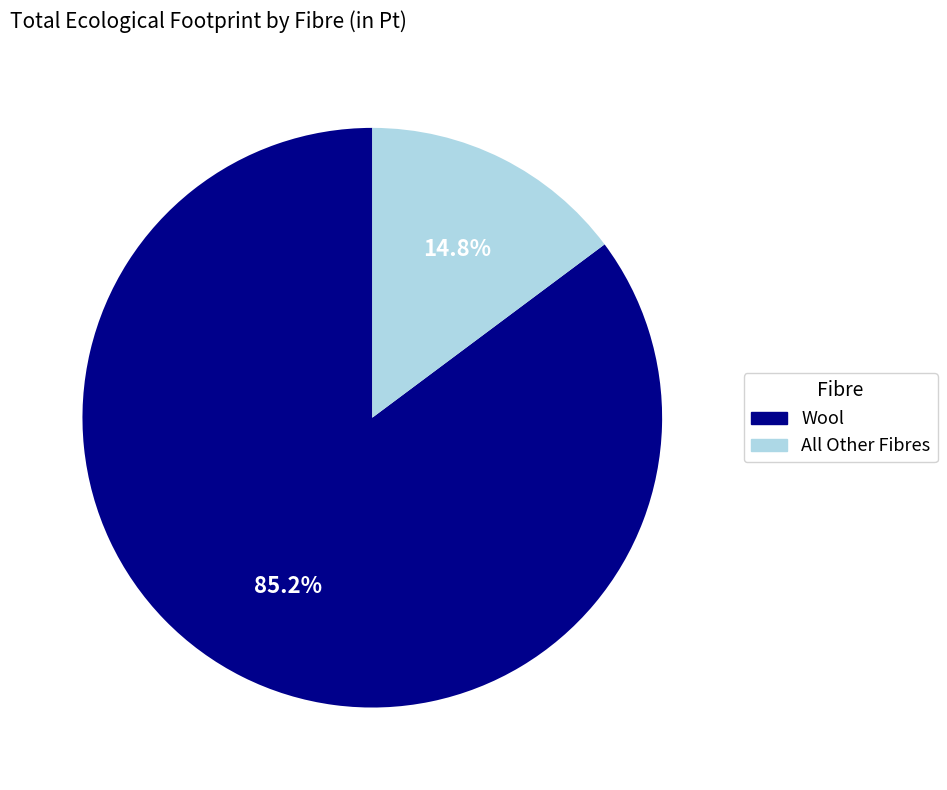

To the nearest percent, what is the difference between the largest and smallest slice percentages?

70%